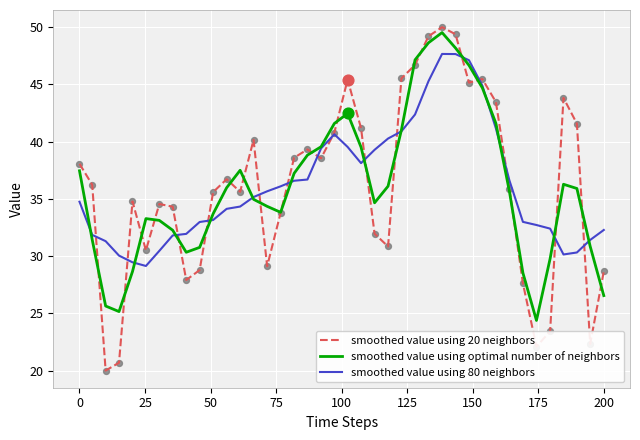

Which series has the widest spread of values?

smoothed value using 20 neighbors